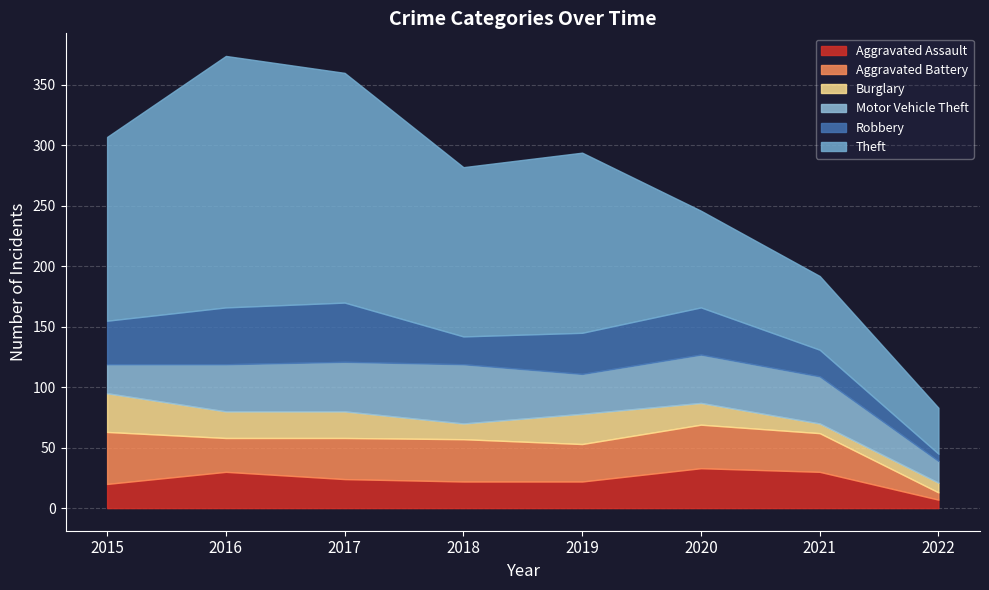

Which series changed the most between 2016 and 2019?

Theft